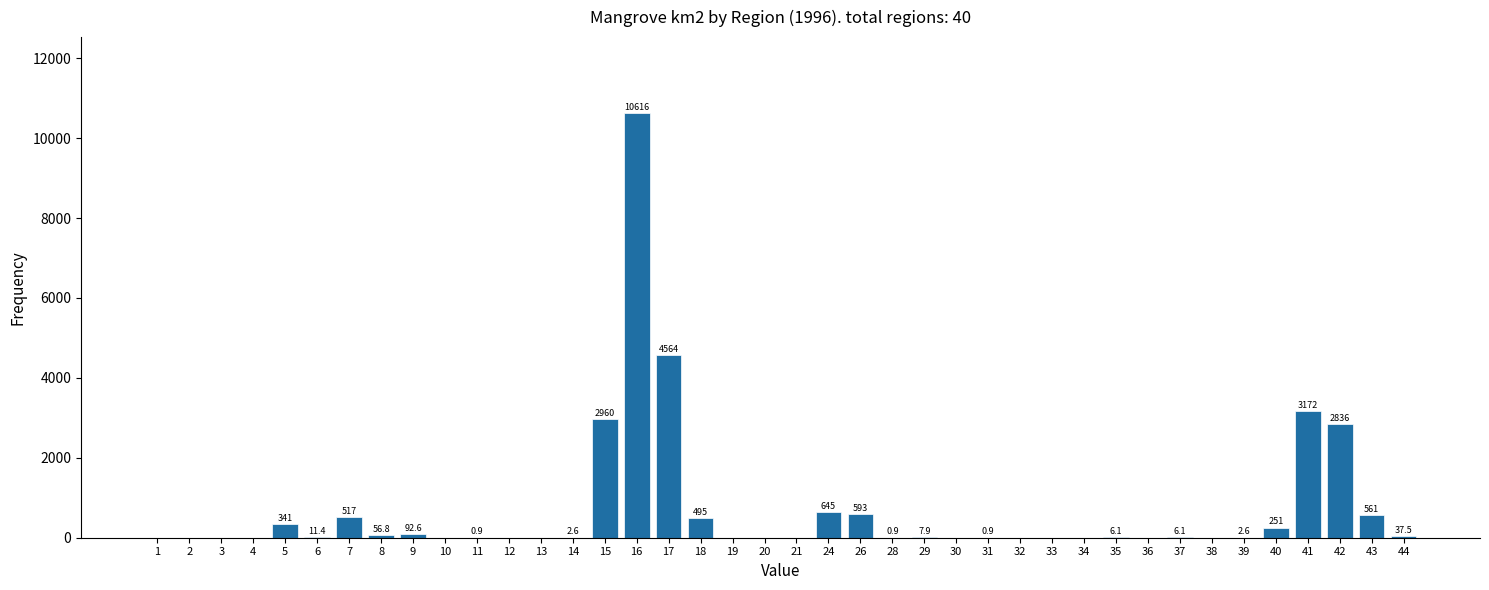

Reading left to right, list all the values displayed in this chart.

1=0.0	2=0.0	3=0.0	4=0.0	5=341.4	6=11.4	7=517.0	8=56.8	9=92.6	10=0.0	11=0.9	12=0.0	13=0.0	14=2.6	15=2960.3	16=10616.1	17=4563.6	18=495.1	19=0.0	20=0.0	21=0.0	24=645.3	26=592.9	28=0.9	29=7.9	30=0.0	31=0.9	32=0.0	33=0.0	34=0.0	35=6.1	36=0.0	37=6.1	38=0.0	39=2.6	40=251.5	41=3171.6	42=2836.3	43=560.6	44=37.5